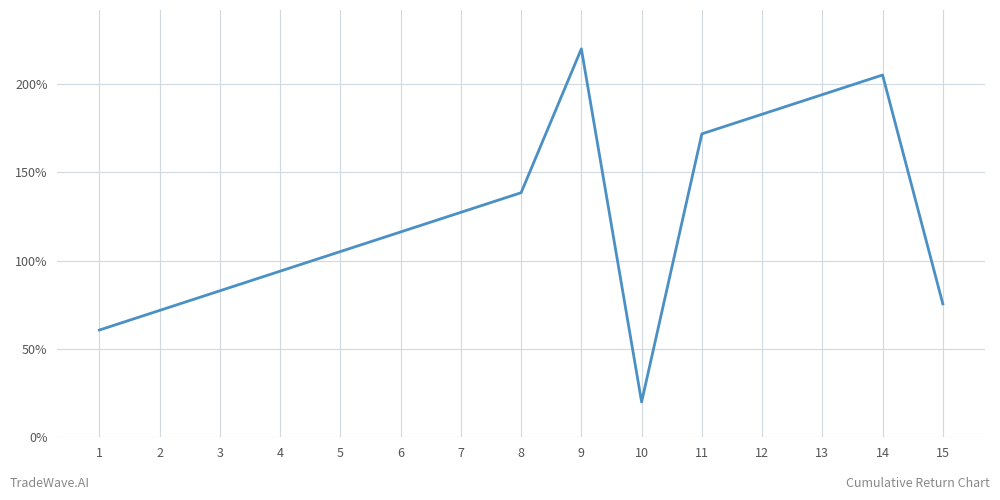

What is the difference between the maximum and minimum values?

200.0